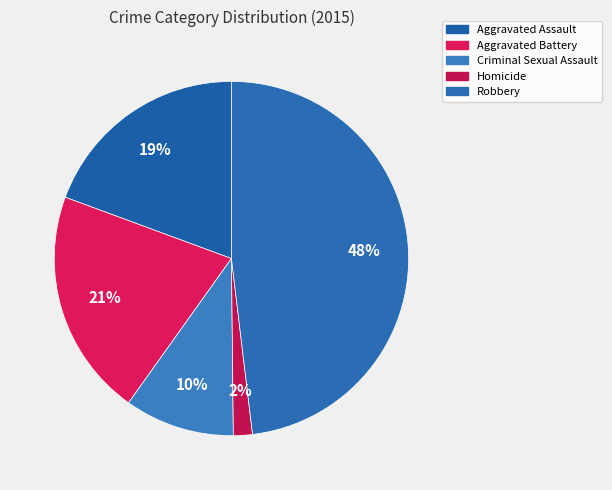

Combined, what portion of the pie is Robbery and Homicide?

49.8%